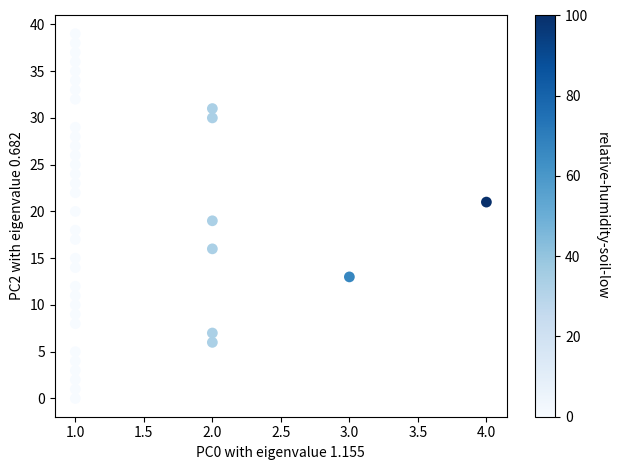

What is the range of Y values (max minus min)?

39